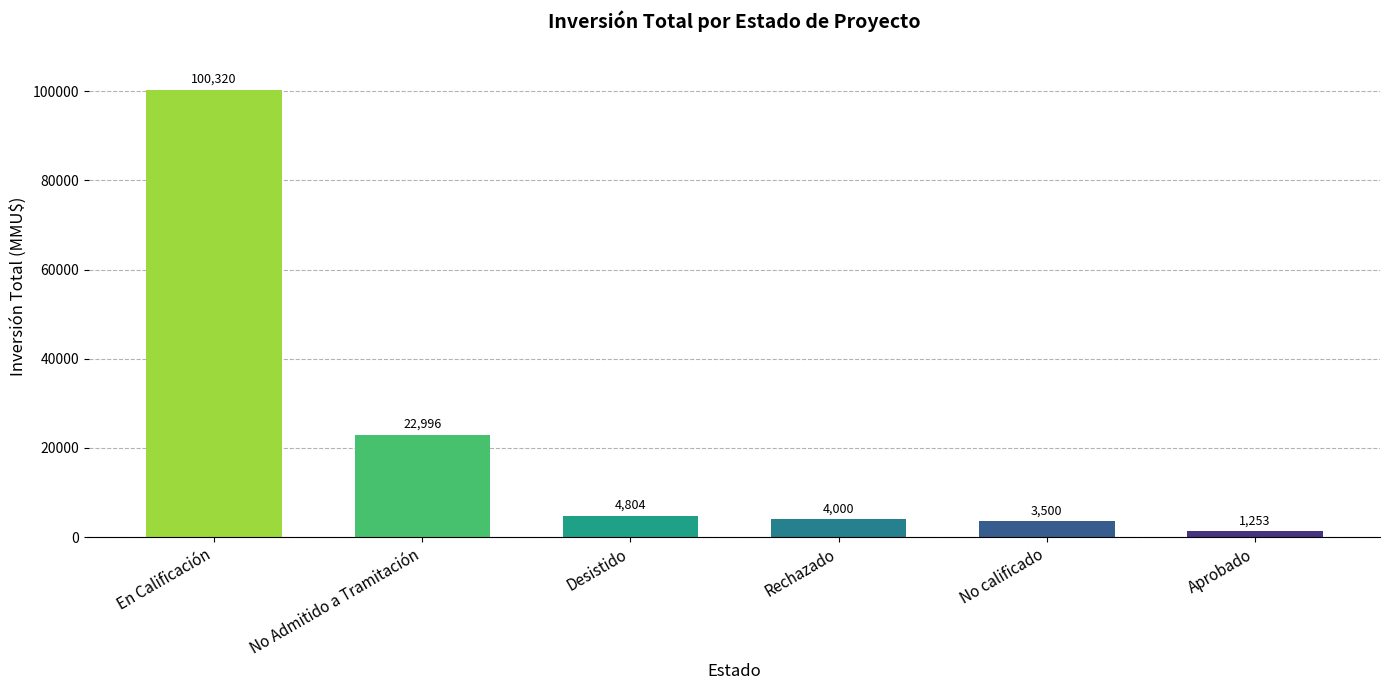

True or false: the data shows 4804 at Desistido.

True